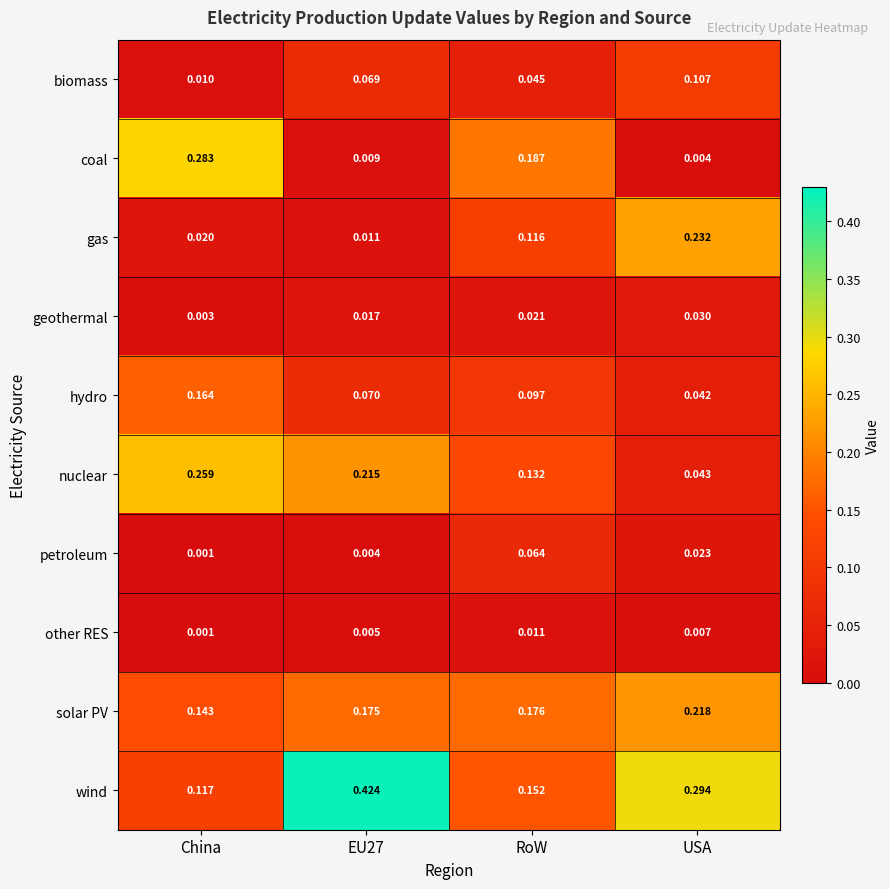

Rank the series by their maximum value, from lowest to highest.

other RES, geothermal, petroleum, biomass, hydro, solar PV, gas, nuclear, coal, wind